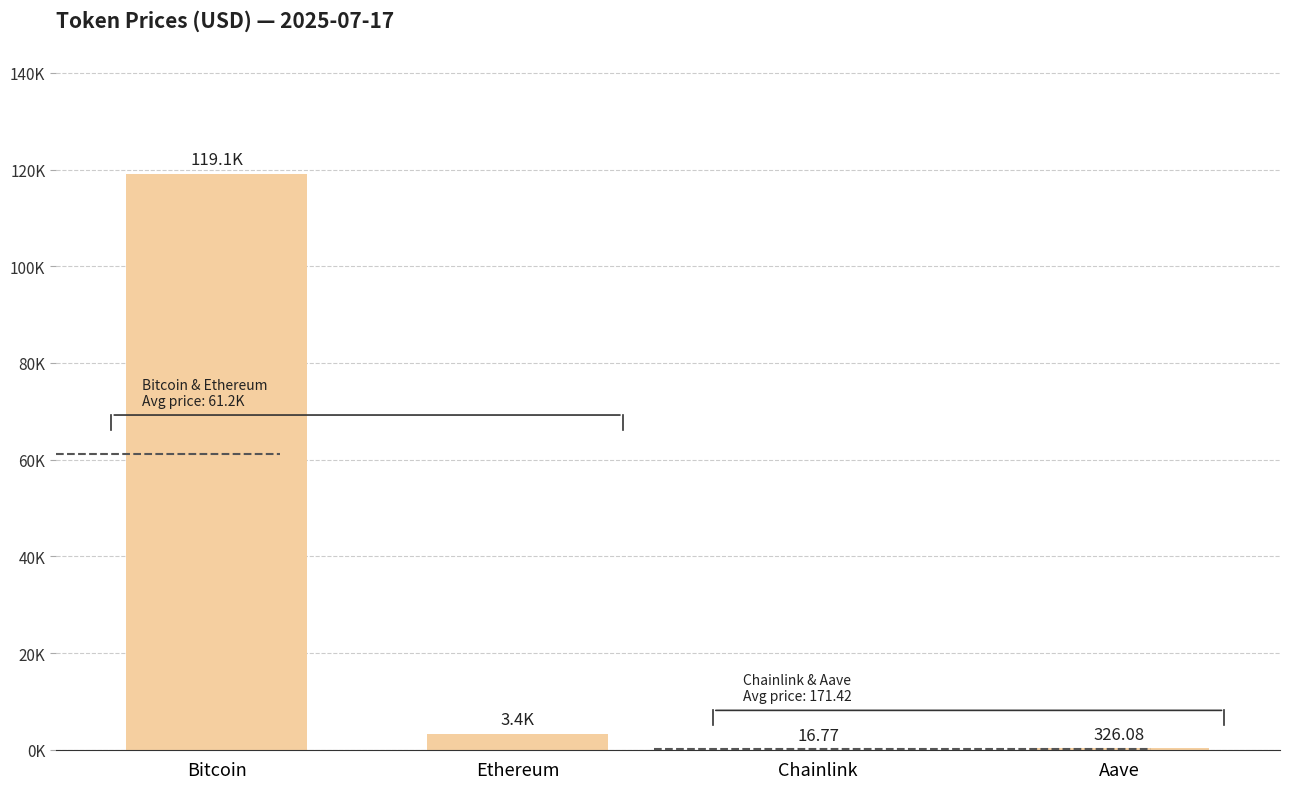

What is the greatest value displayed?

119097.0